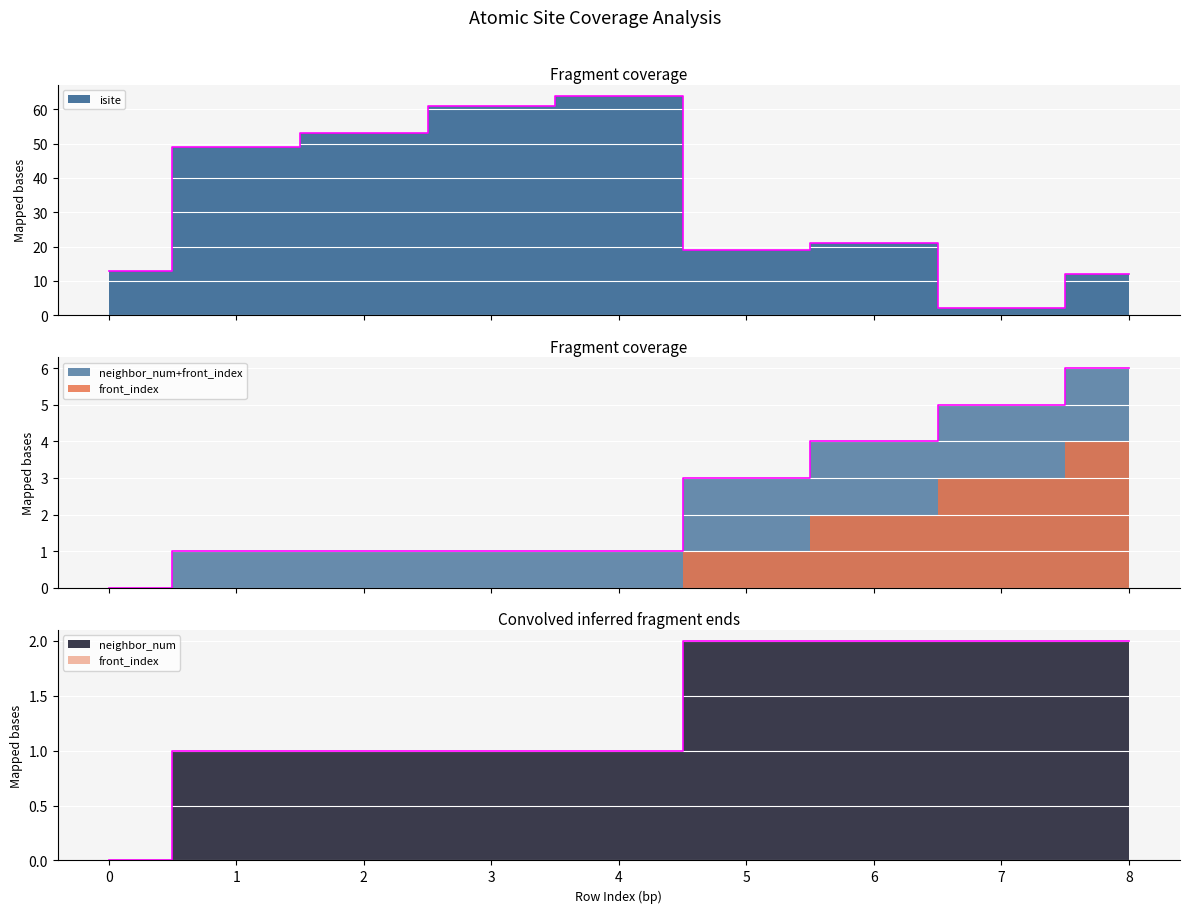

Where is isite nearest to the value 33?

6